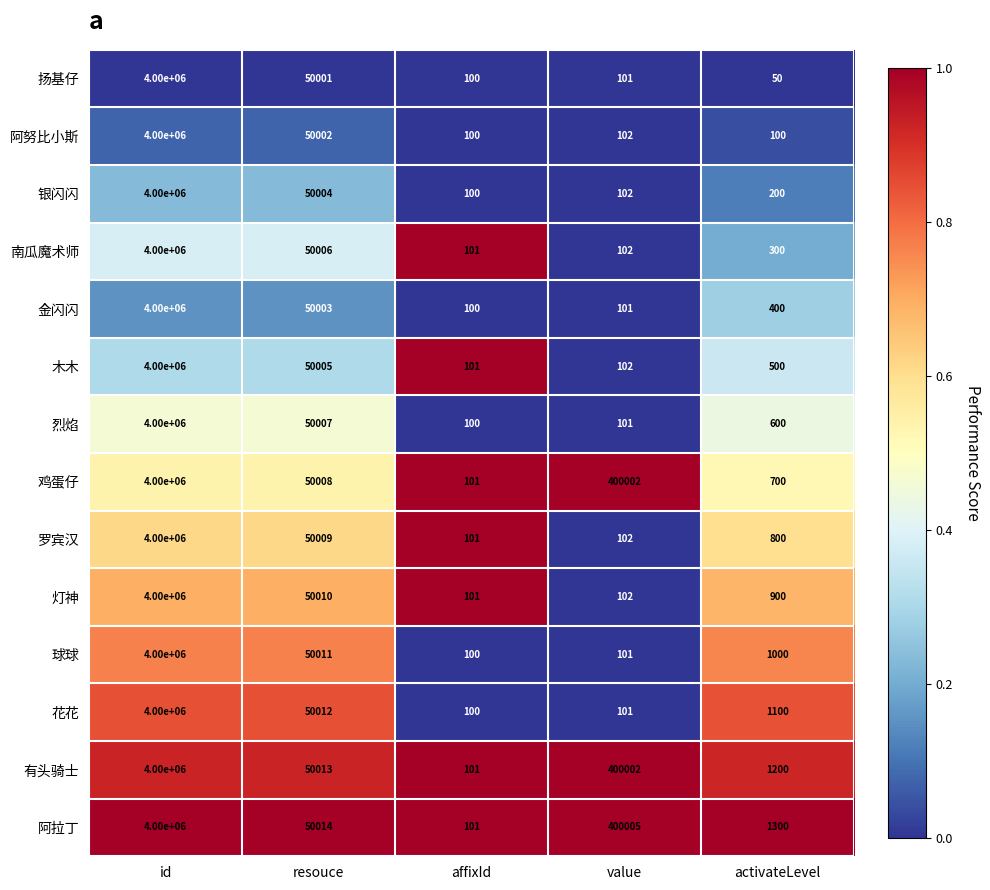

At which category does the chart reach its minimum across all series?

activateLevel